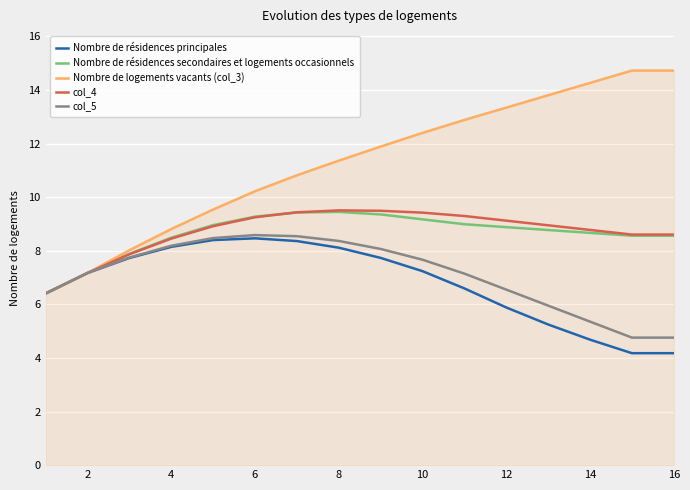

What is the difference between the second highest and second lowest values in the Nombre de résidences principales series?

4.2